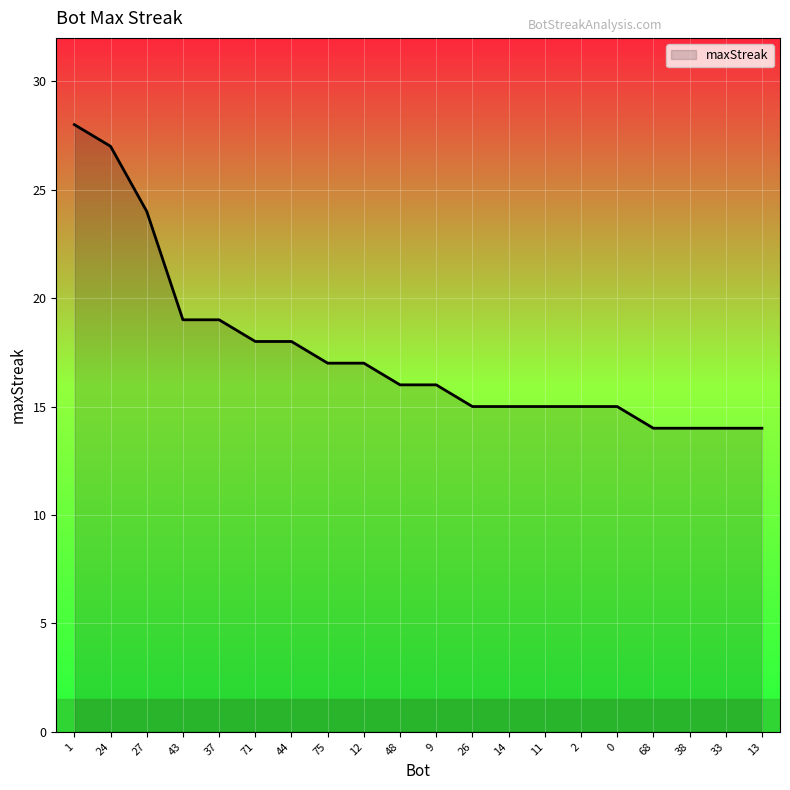

What is the maximum value shown in the chart?

28